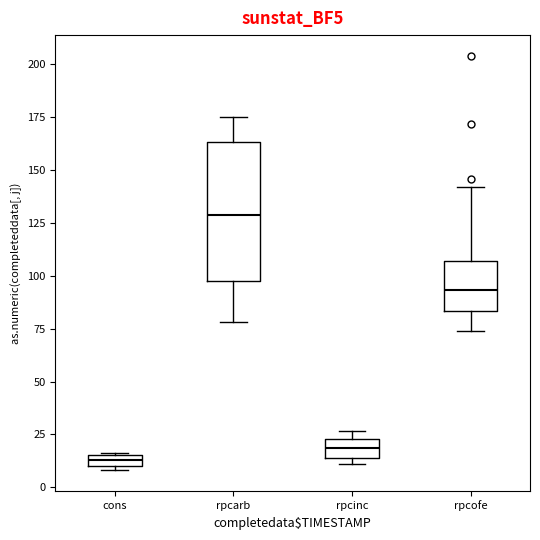

Where is the lower edge of the box for rpcinc on the y-axis? The values are not printed on the chart, so give them approximately, as read against the axis.

15